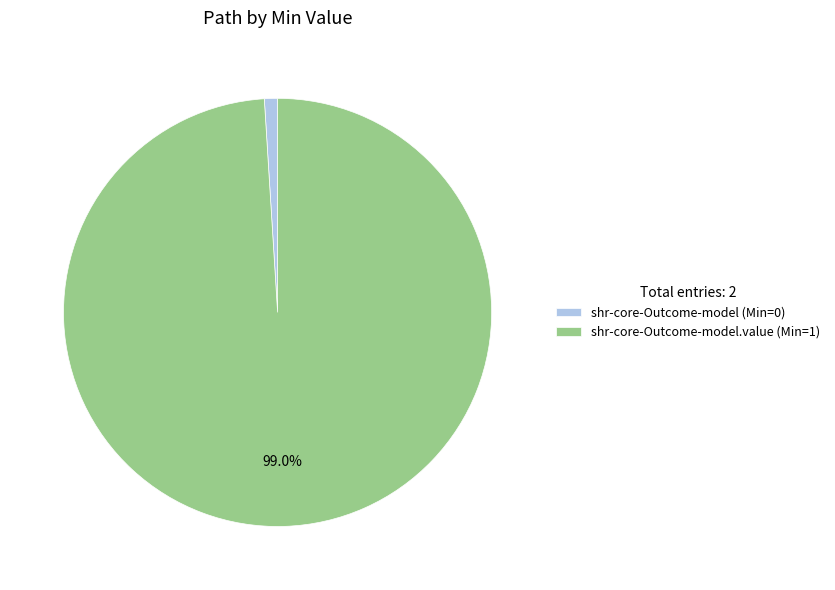

What is the smallest slice in the pie chart?

shr-core-Outcome-model (Min=0)